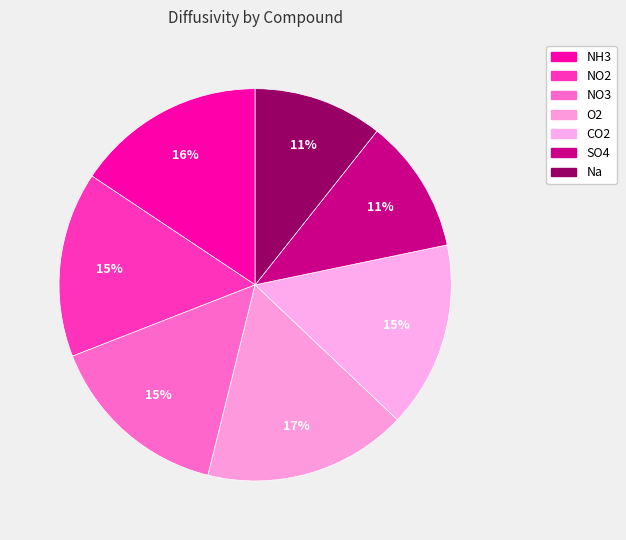

Count the number of slices in the pie.

7